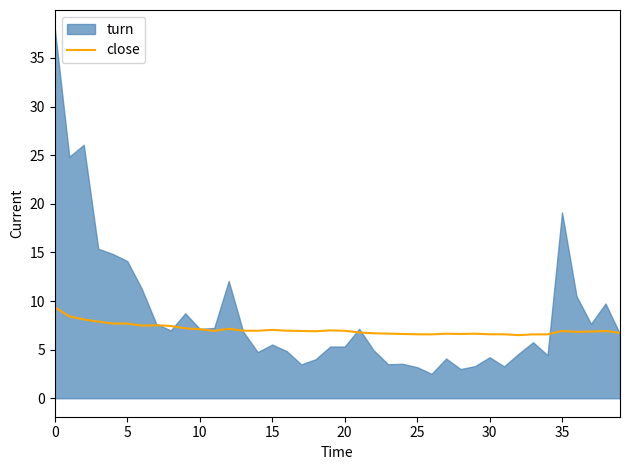

What is the lowest value of the close series?

6.5